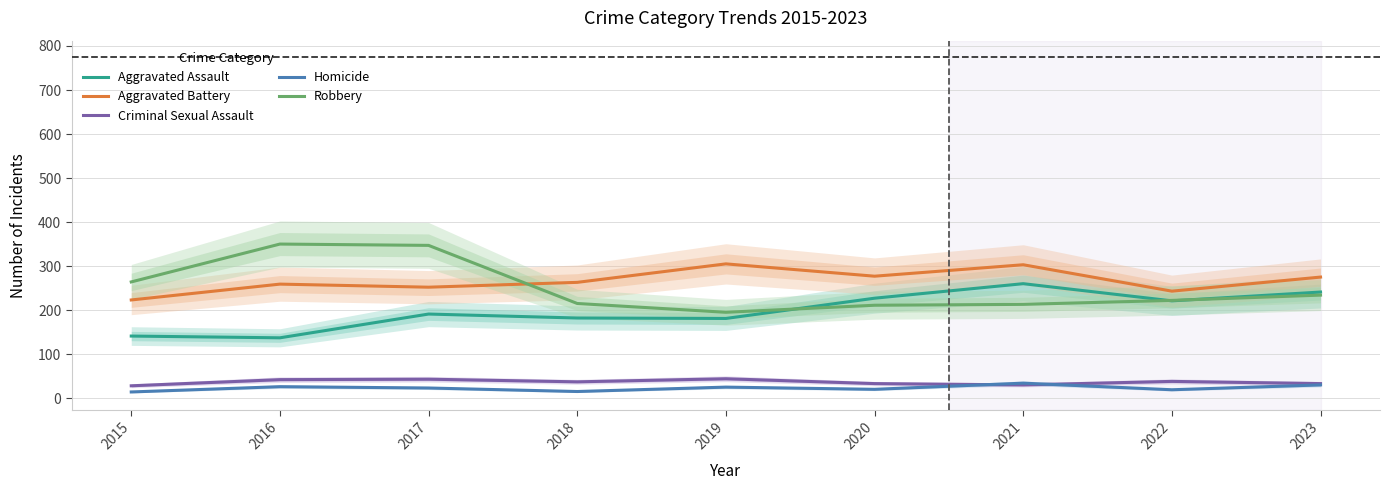

Reading left to right, what are all the values shown in this chart?

Aggravated Assault: 2015=141	2016=137	2017=191	2018=182	2019=181	2020=227	2021=260	2022=221	2023=241
Aggravated Battery: 2015=223	2016=259	2017=252	2018=263	2019=305	2020=277	2021=303	2022=243	2023=275
Criminal Sexual Assault: 2015=28	2016=42	2017=43	2018=37	2019=44	2020=33	2021=30	2022=38	2023=33
Homicide: 2015=14	2016=26	2017=23	2018=15	2019=25	2020=20	2021=34	2022=19	2023=30
Robbery: 2015=264	2016=350	2017=347	2018=215	2019=195	2020=211	2021=213	2022=222	2023=234